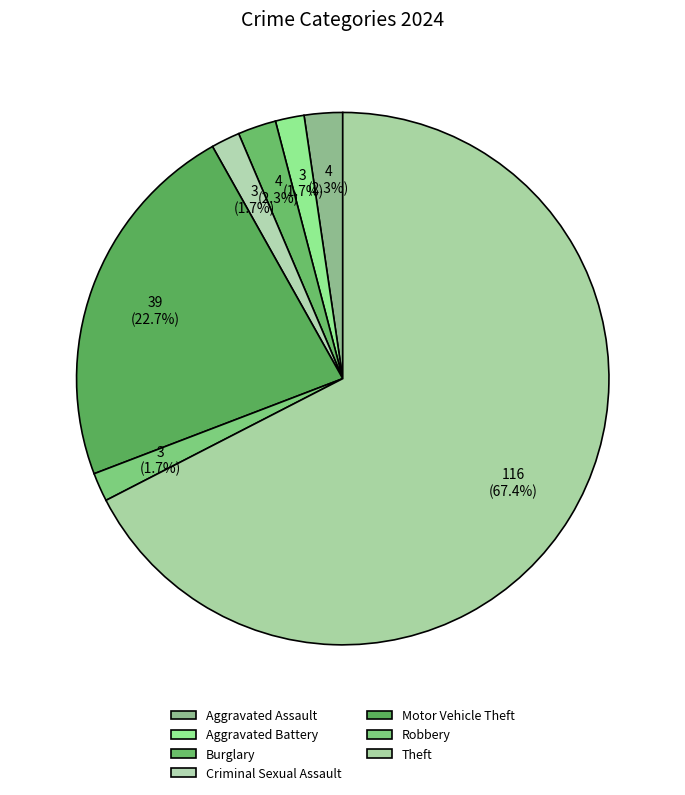

Is the sum of Robbery and Motor Vehicle Theft greater than half?

No